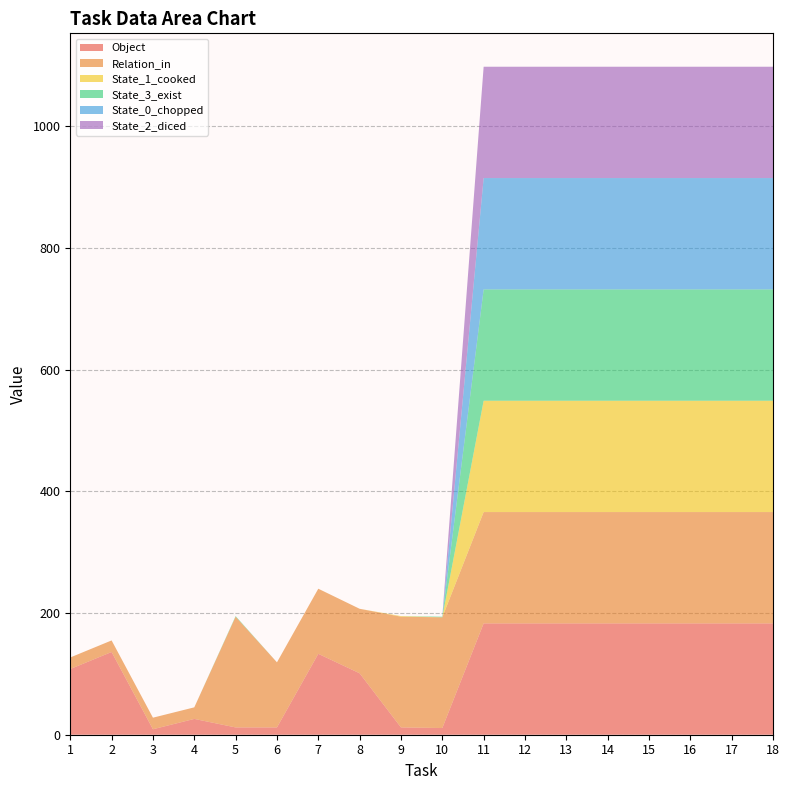

Reading left to right, what are all the values shown in this chart?

Object: 1=108	2=136	3=9	4=26	5=12	6=12	7=133	8=101	9=12	10=11	11=183	12=183	13=183	14=183	15=183	16=183	17=183	18=183
Relation_in: 1=19	2=19	3=19	4=19	5=182	6=107	7=107	8=106	9=182	10=182	11=183	12=183	13=183	14=183	15=183	16=183	17=183	18=183
State_1_cooked: 1=0	2=0	3=0	4=0	5=0	6=0	7=0	8=0	9=1	10=0	11=183	12=183	13=183	14=183	15=183	16=183	17=183	18=183
State_3_exist: 1=0	2=0	3=0	4=0	5=1	6=0	7=0	8=0	9=0	10=1	11=183	12=183	13=183	14=183	15=183	16=183	17=183	18=183
State_0_chopped: 1=0	2=0	3=0	4=0	5=0	6=0	7=0	8=0	9=0	10=0	11=183	12=183	13=183	14=183	15=183	16=183	17=183	18=183
State_2_diced: 1=0	2=0	3=0	4=0	5=0	6=0	7=0	8=0	9=0	10=0	11=183	12=183	13=183	14=183	15=183	16=183	17=183	18=183